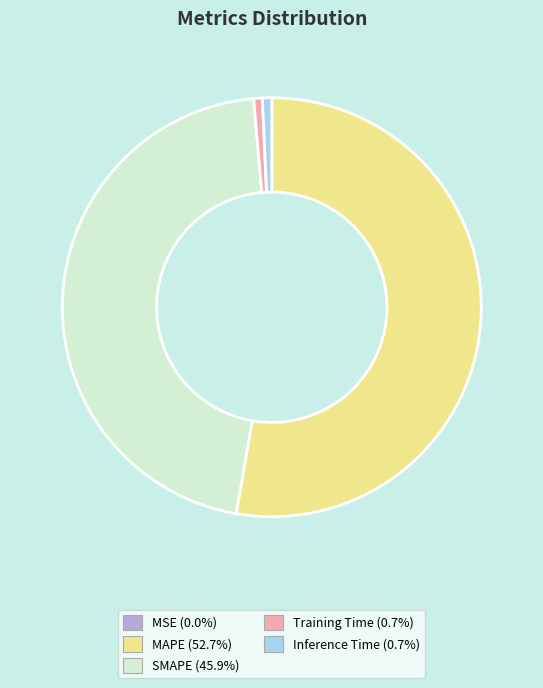

Between MAPE and Training Time, which is larger?

MAPE